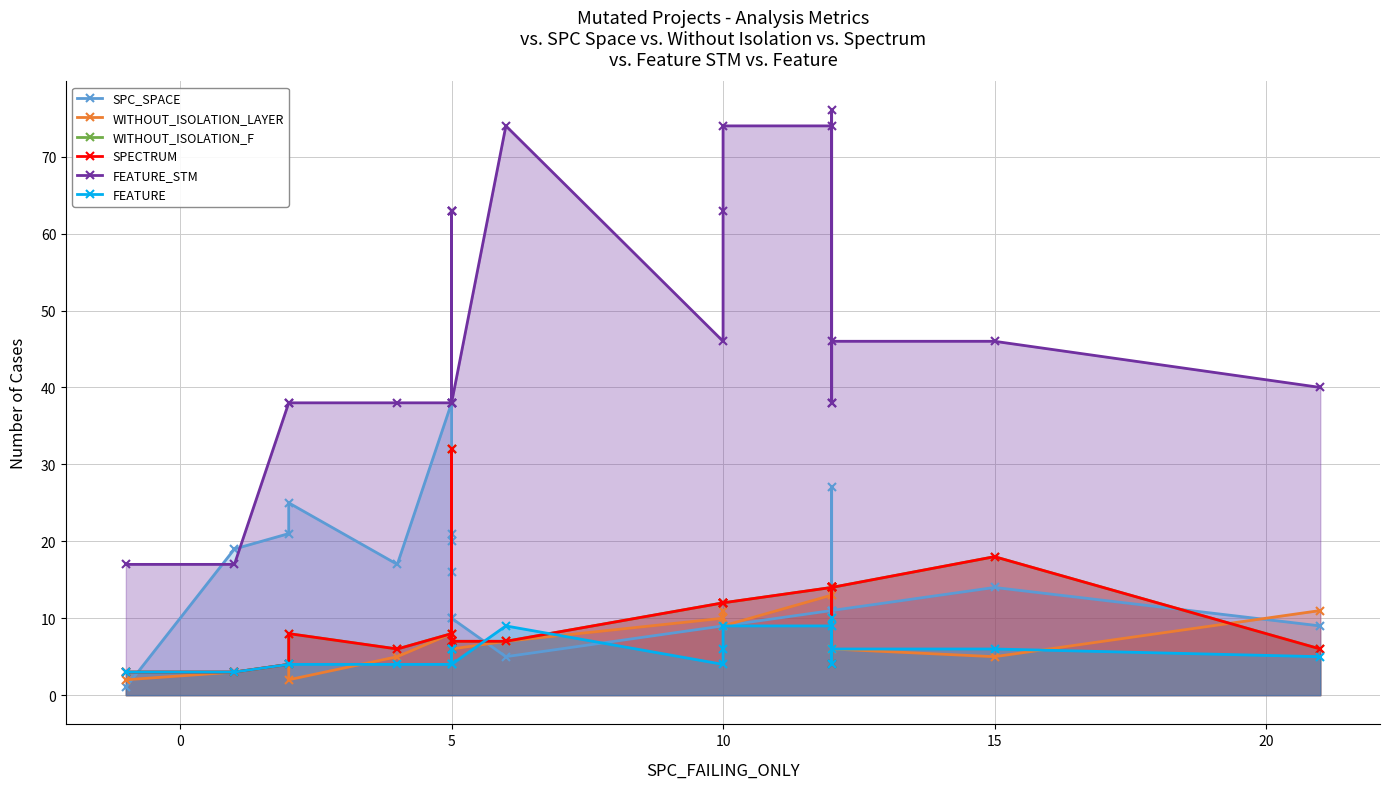

List the series in order of their peak value, lowest first.

FEATURE, WITHOUT_ISOLATION_LAYER, WITHOUT_ISOLATION_F, SPECTRUM, SPC_SPACE, FEATURE_STM